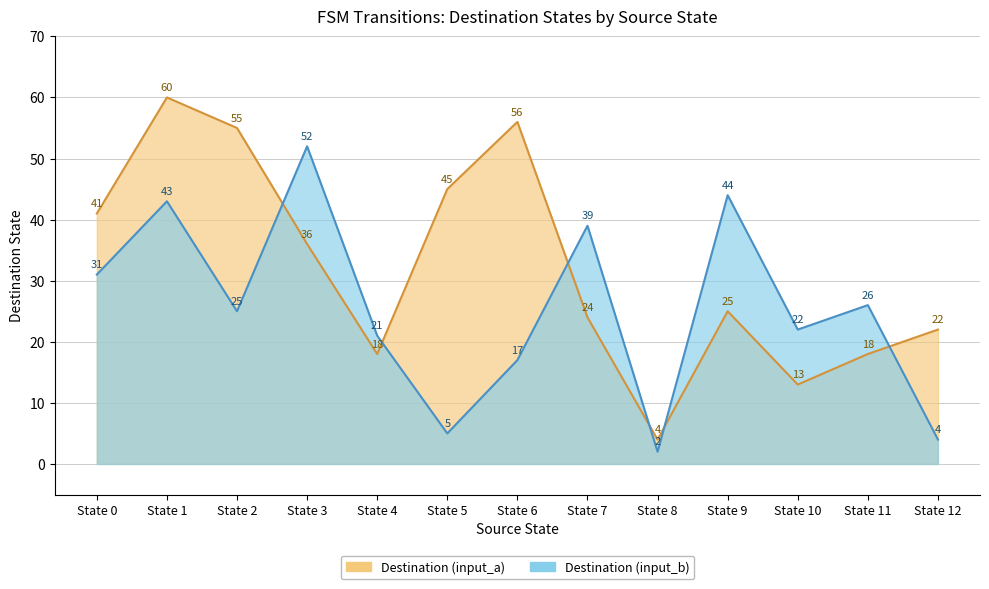

True or false: Destination (input_b) and Destination (input_a) intersect in this chart.

True